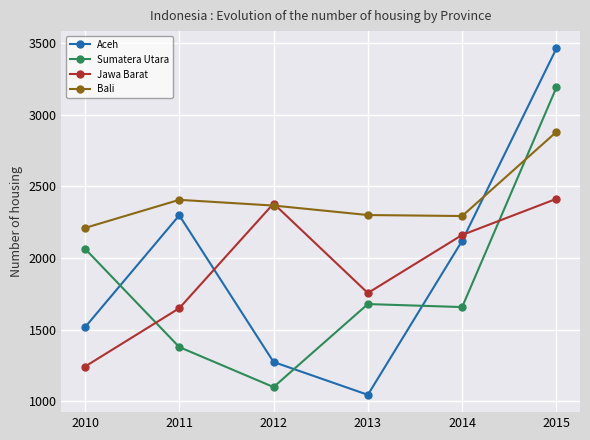

How many lines are shown in the chart?

4